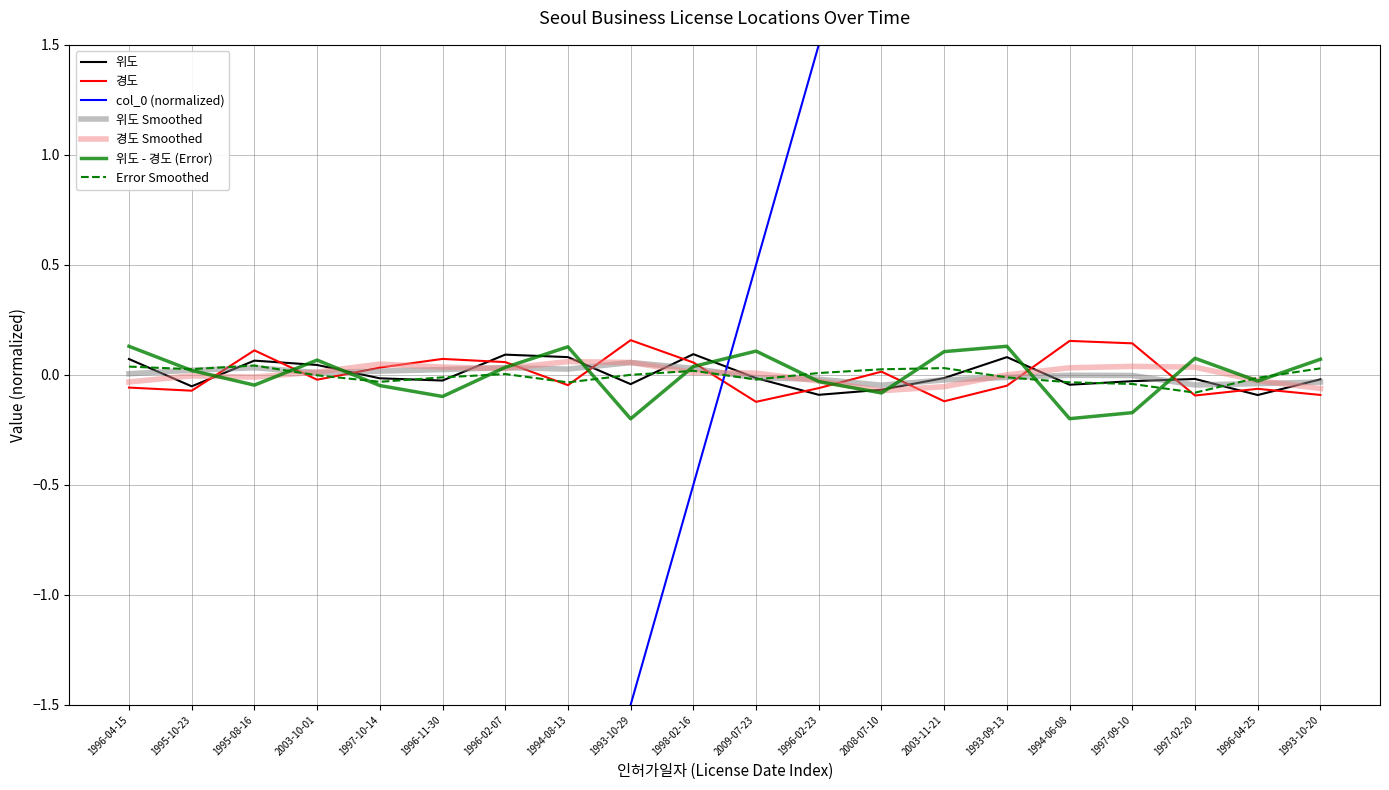

Is the value of col_0 at 1994-08-13 greater than the value of 위도 at 1993-10-29?

No